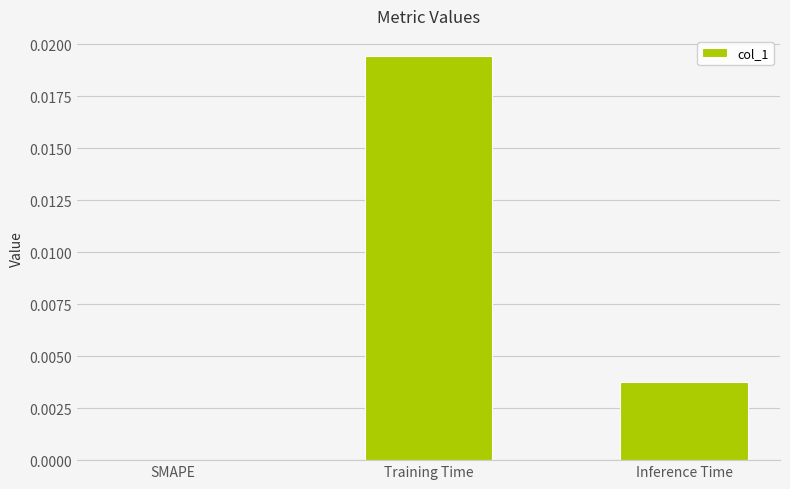

True or false: the data shows 0.0 at Inference Time.

True